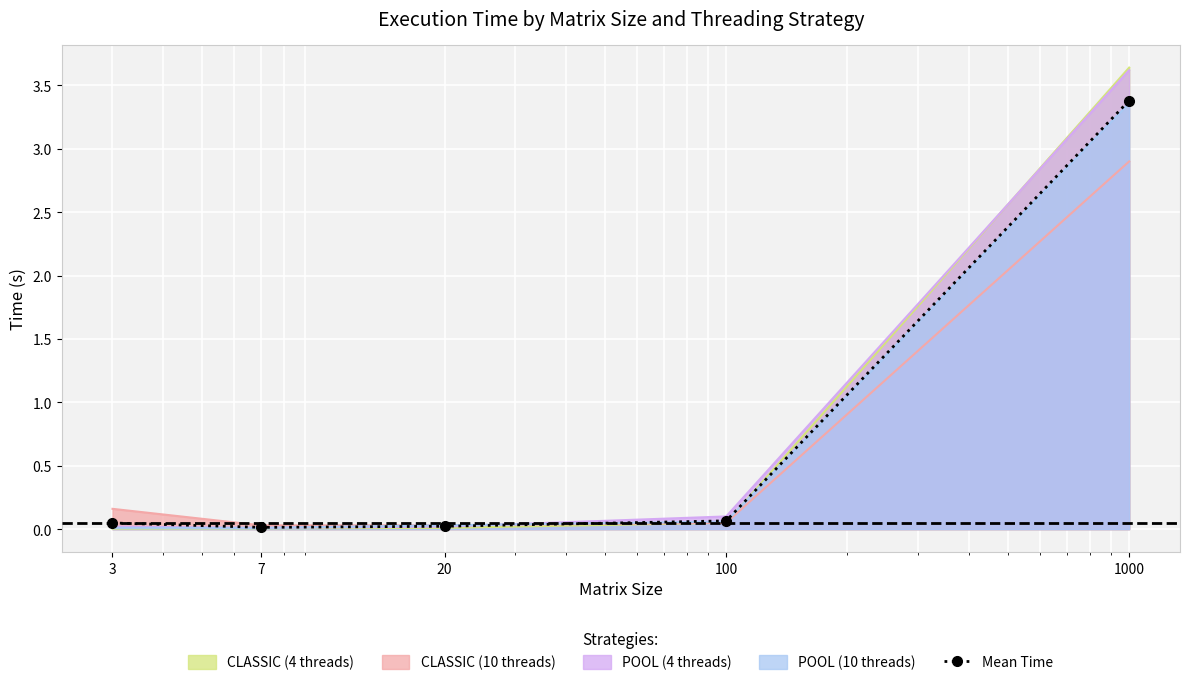

Reading left to right, what are all the values shown in this chart?

0.0	0.0	0.0	0.1	3.4